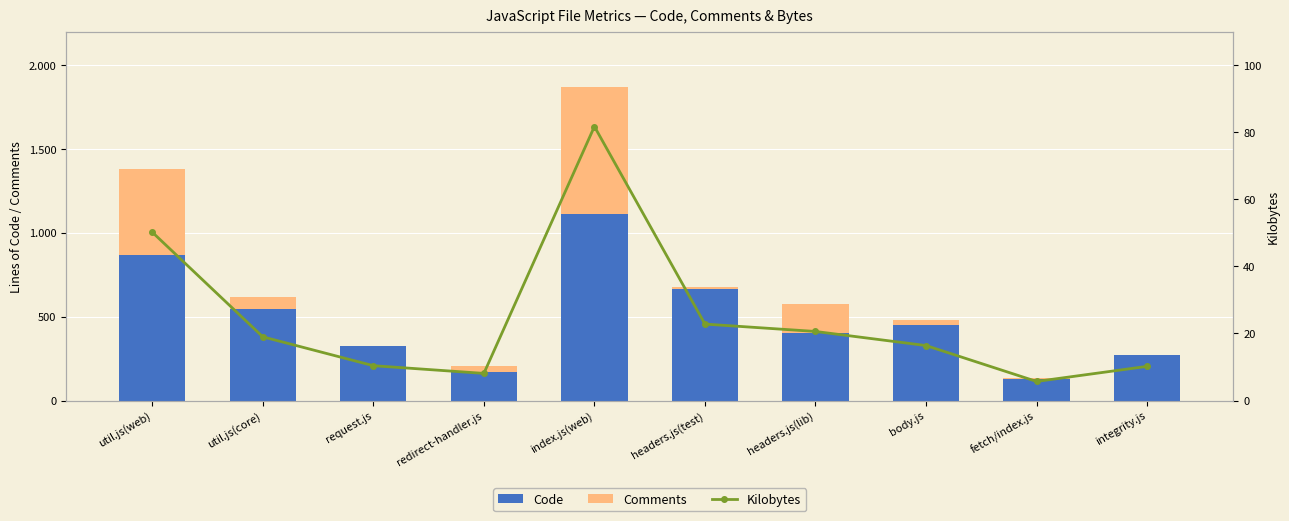

List the series in order of their overall mean, highest first.

Code, Comments, Kilobytes